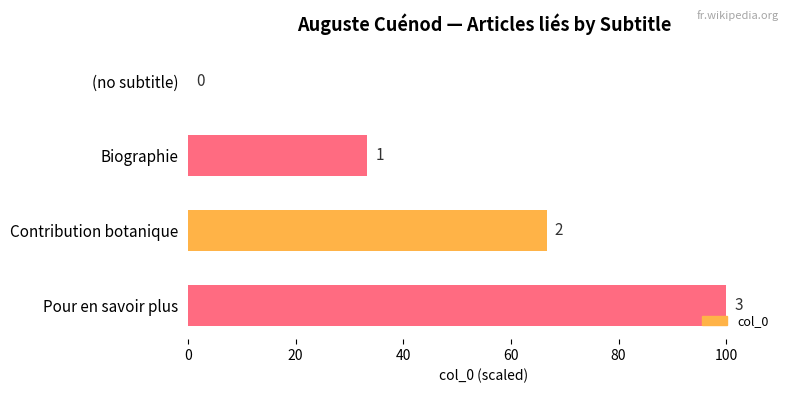

Are the bars horizontal?

Yes